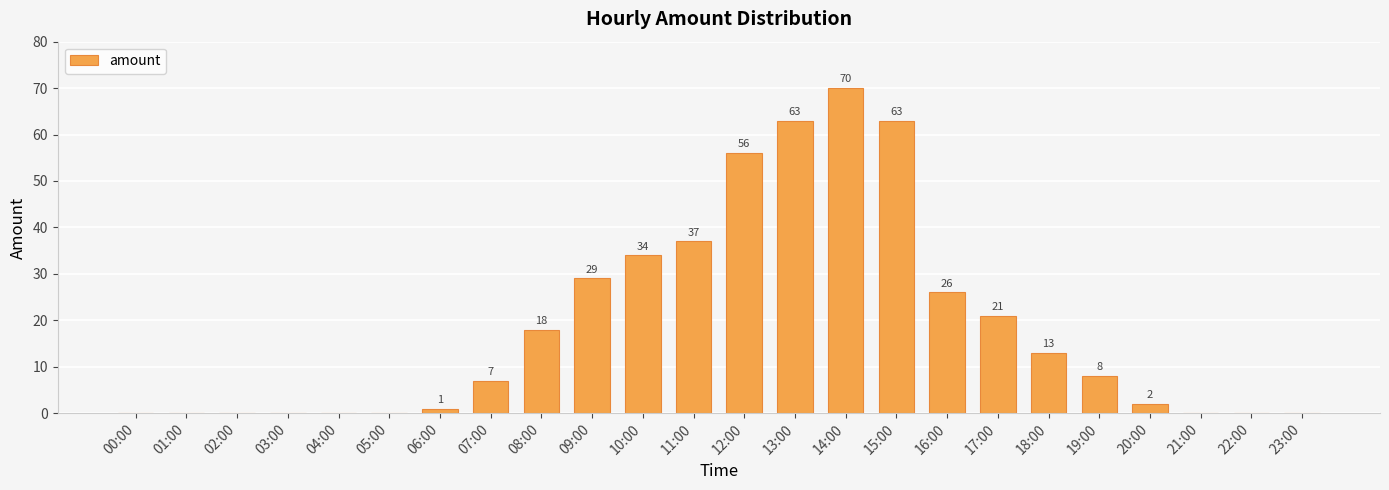

Are the bars horizontal?

No